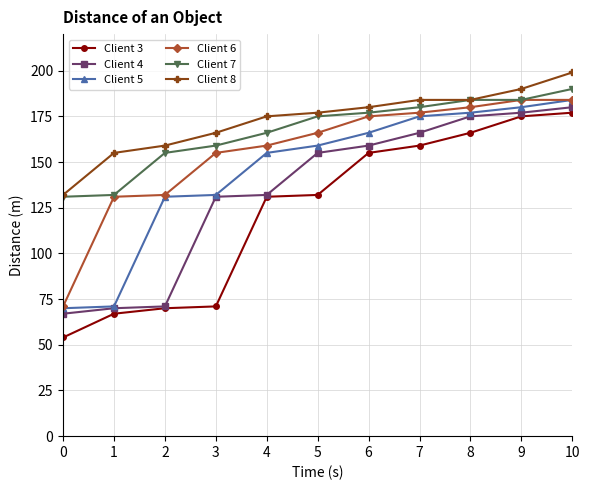

At how many categories does at least one series exceed 108?

11